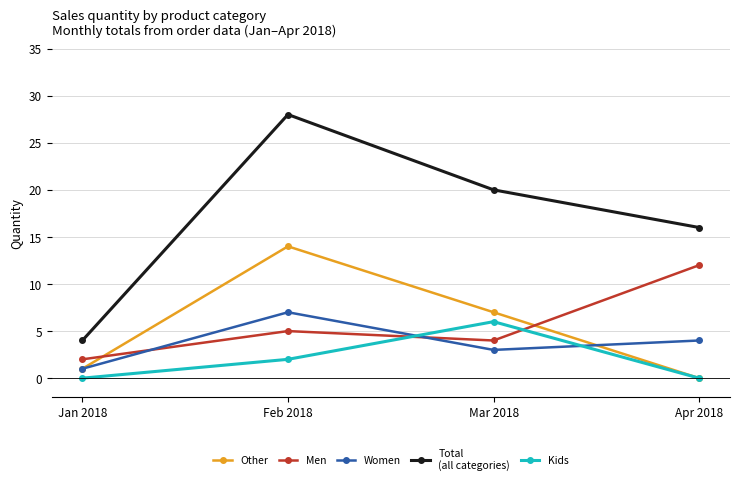

What is the spread (max minus min) of values at Feb 2018?

26